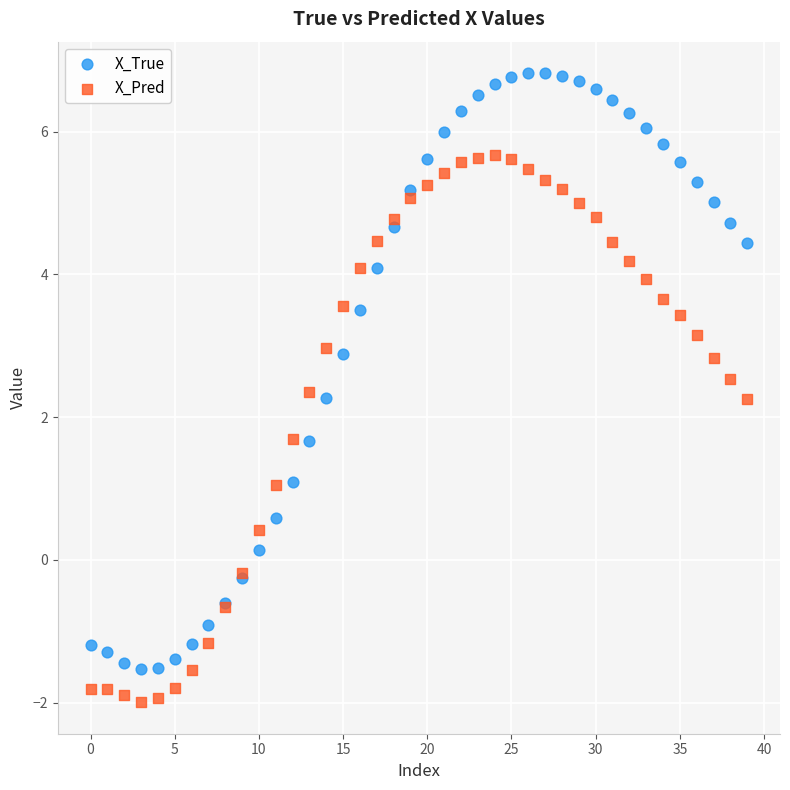

Which series contains the highest Y value?

X_True